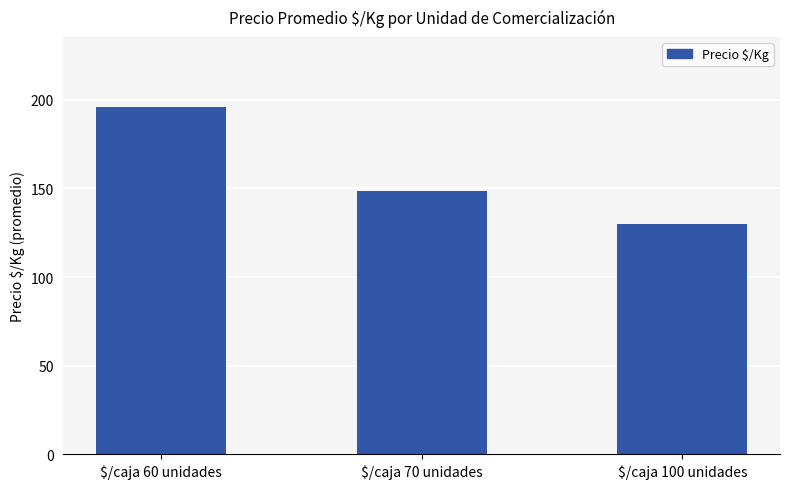

Reading left to right, transcribe all the data shown in this chart.

$/caja 60 unidades=196.2	$/caja 70 unidades=148.6	$/caja 100 unidades=130.0